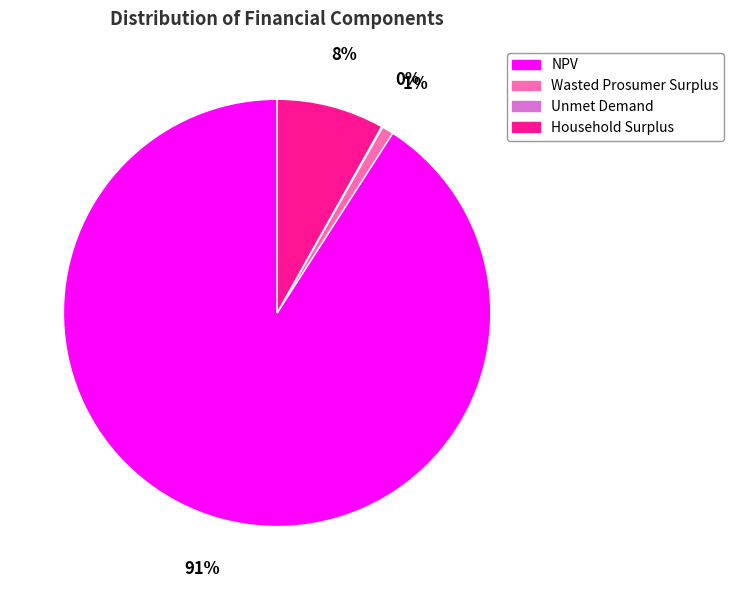

Which category accounts for the majority?

NPV